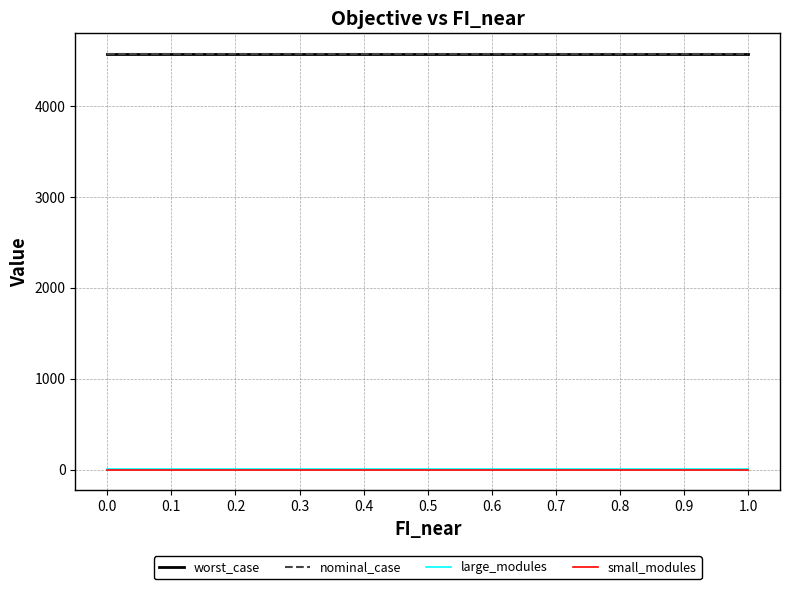

What is the total value across all series at 0.5?

9143.4